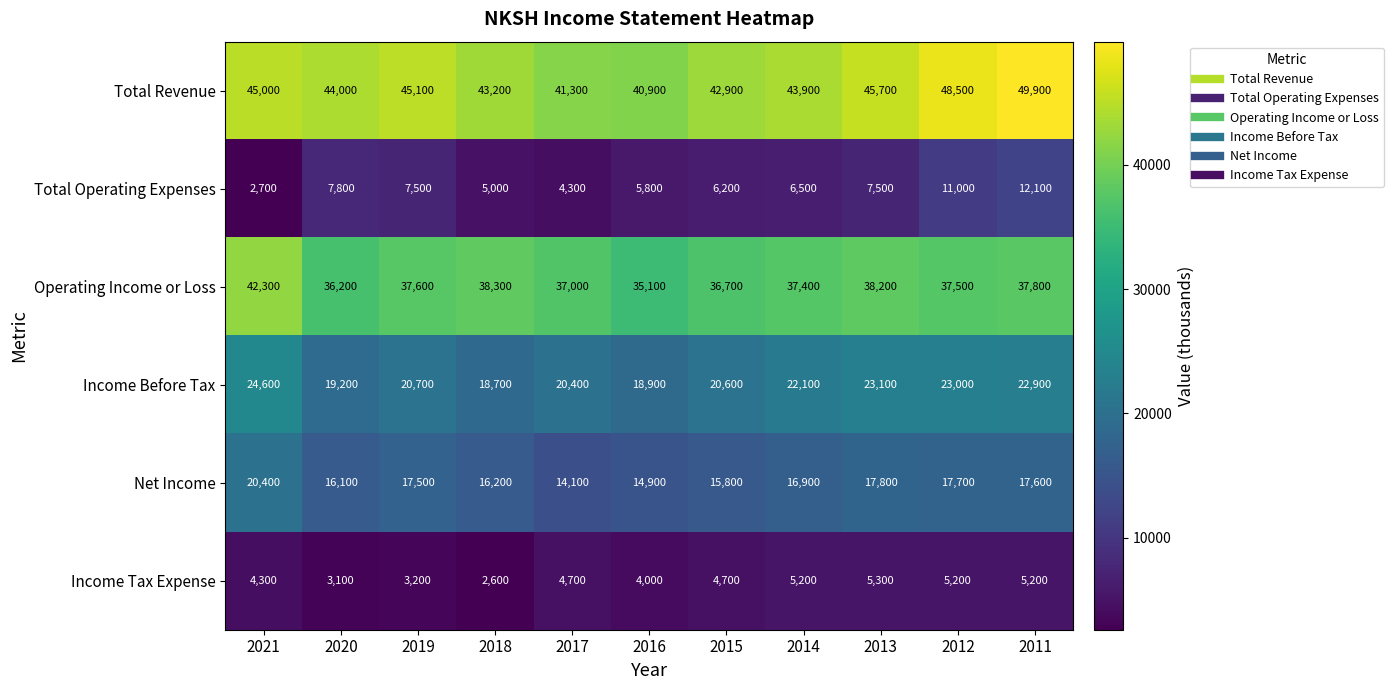

Which series has the widest spread of values?

Total Operating Expenses